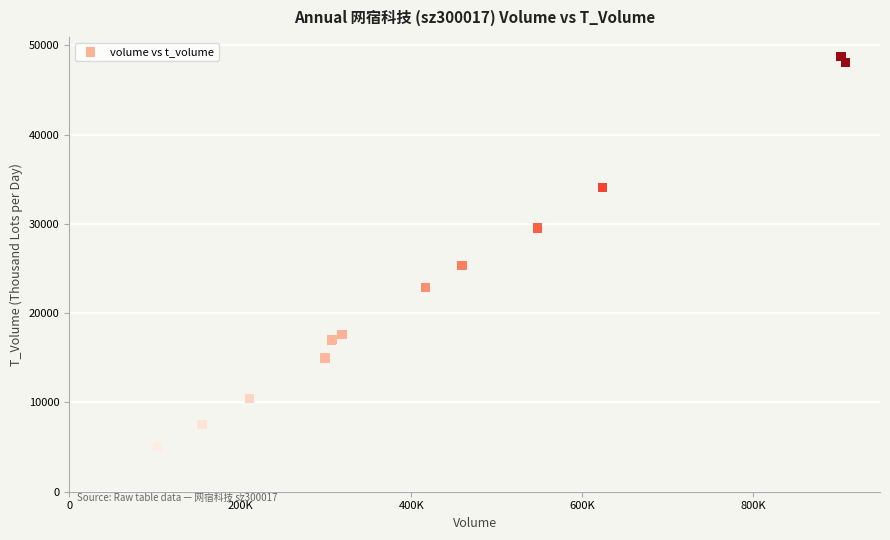

What Y value in the scatter plot is closest to 26912?

25367